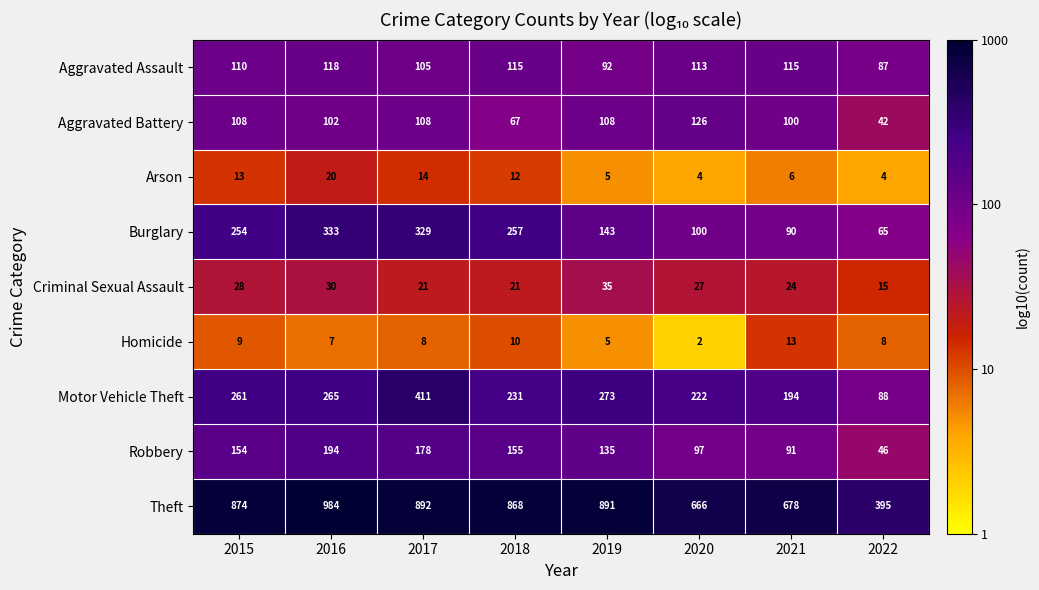

The Aggravated Assault series shows 46 at 2016. True or false?

False